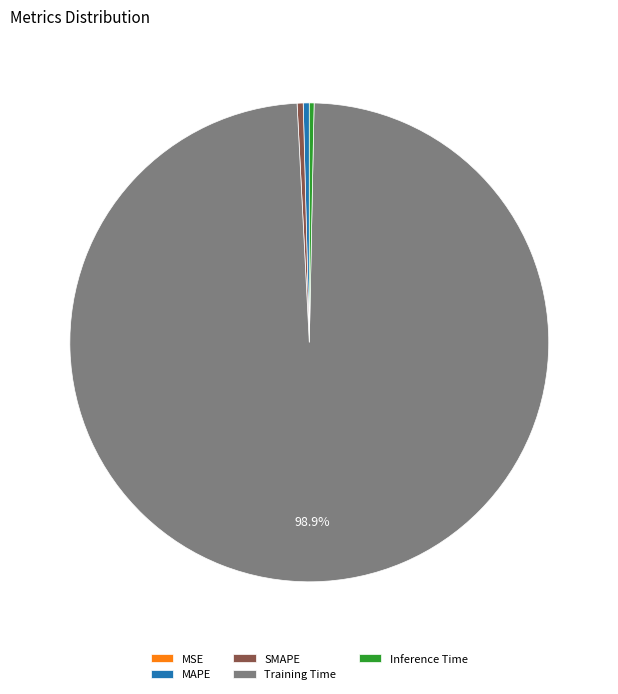

Which category has the biggest portion of the pie?

Training Time